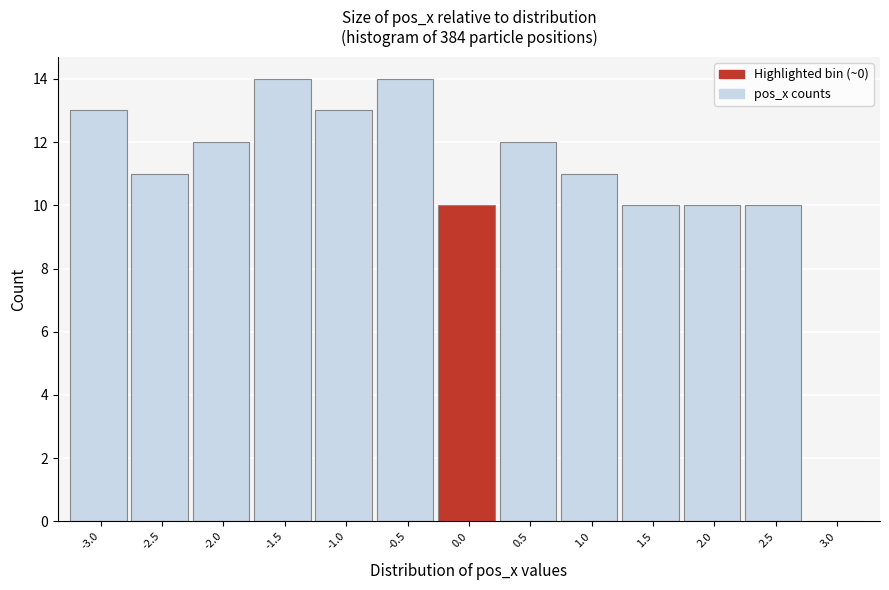

Reading left to right, list all the values displayed in this chart.

-3.0=13	-2.5=11	-2.0=12	-1.5=14	-1.0=13	-0.5=14	0.0=10	0.5=12	1.0=11	1.5=10	2.0=10	2.5=10	3.0=0